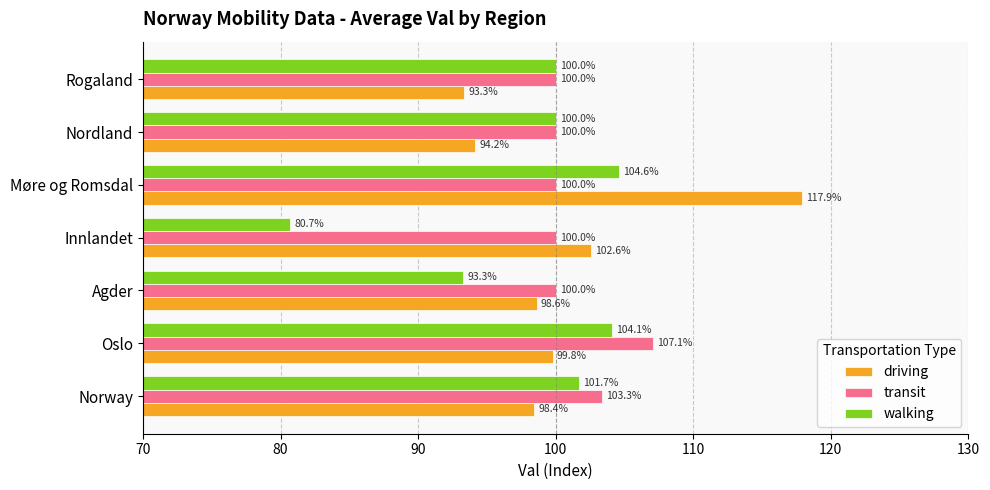

Which series has the largest total across all categories?

transit